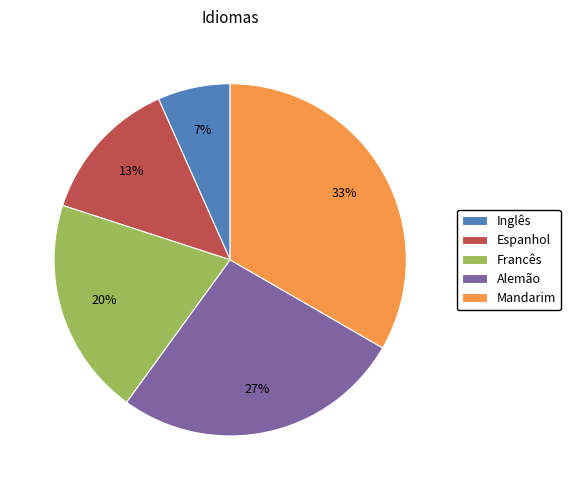

What percentage is the Francês slice, to the nearest percent?

20%